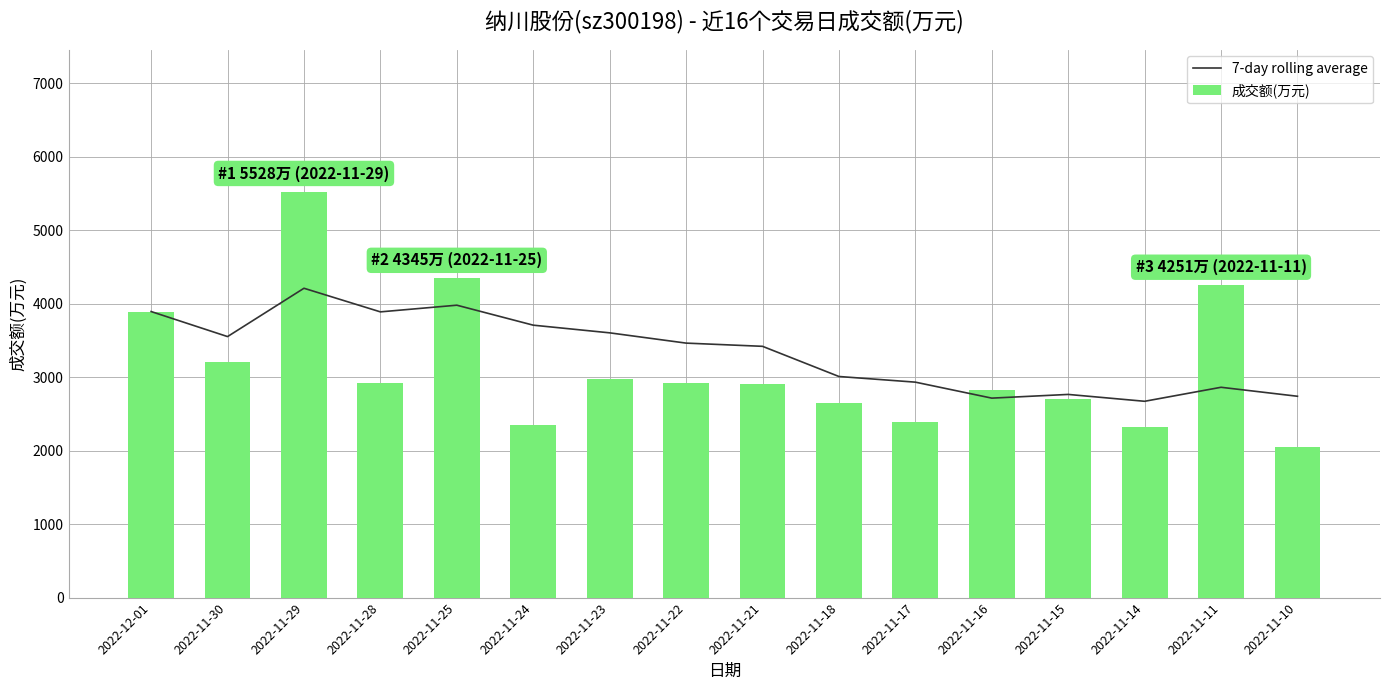

Where does the 7-day rolling average series first go above 3465?

2022-12-01